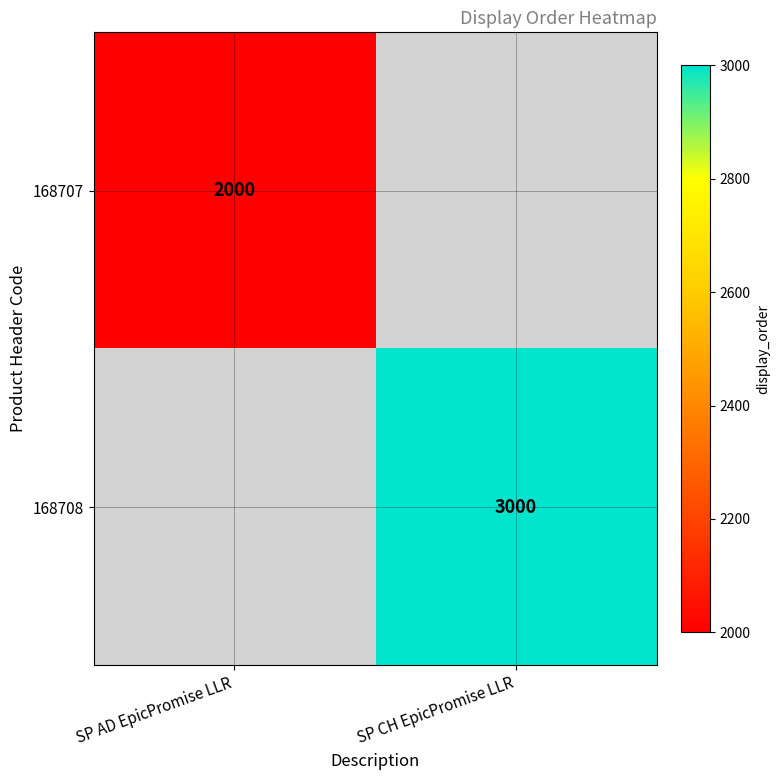

At which category does the chart reach its minimum across all series?

SP AD EpicPromise LLR